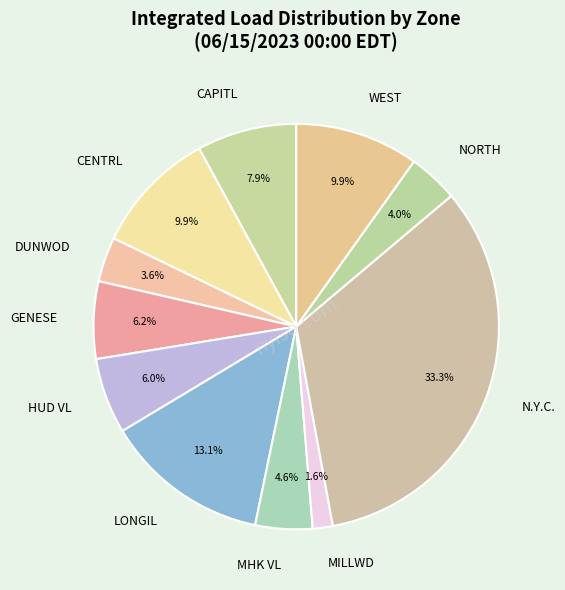

Count the number of slices in the pie.

11